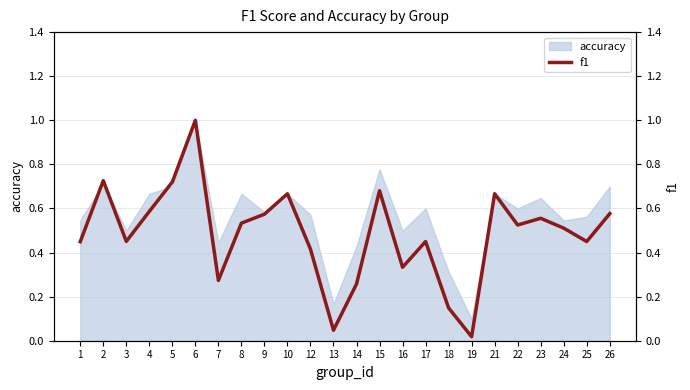

Does the chart display data point markers on the line(s)?

No